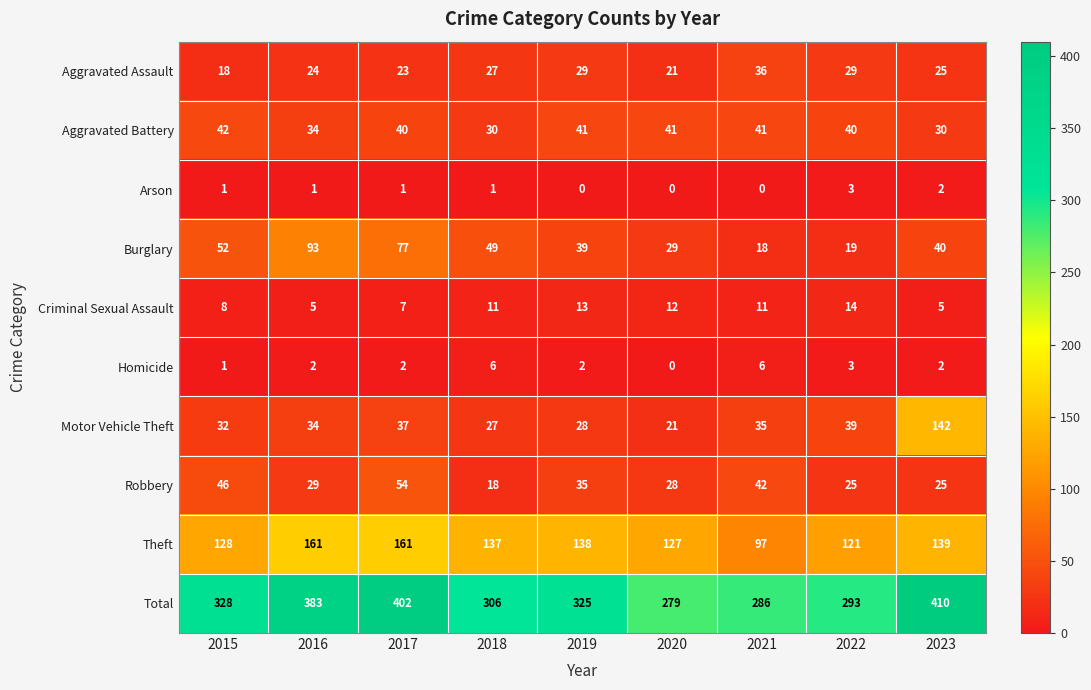

What is the total value across all series at 2019?

650